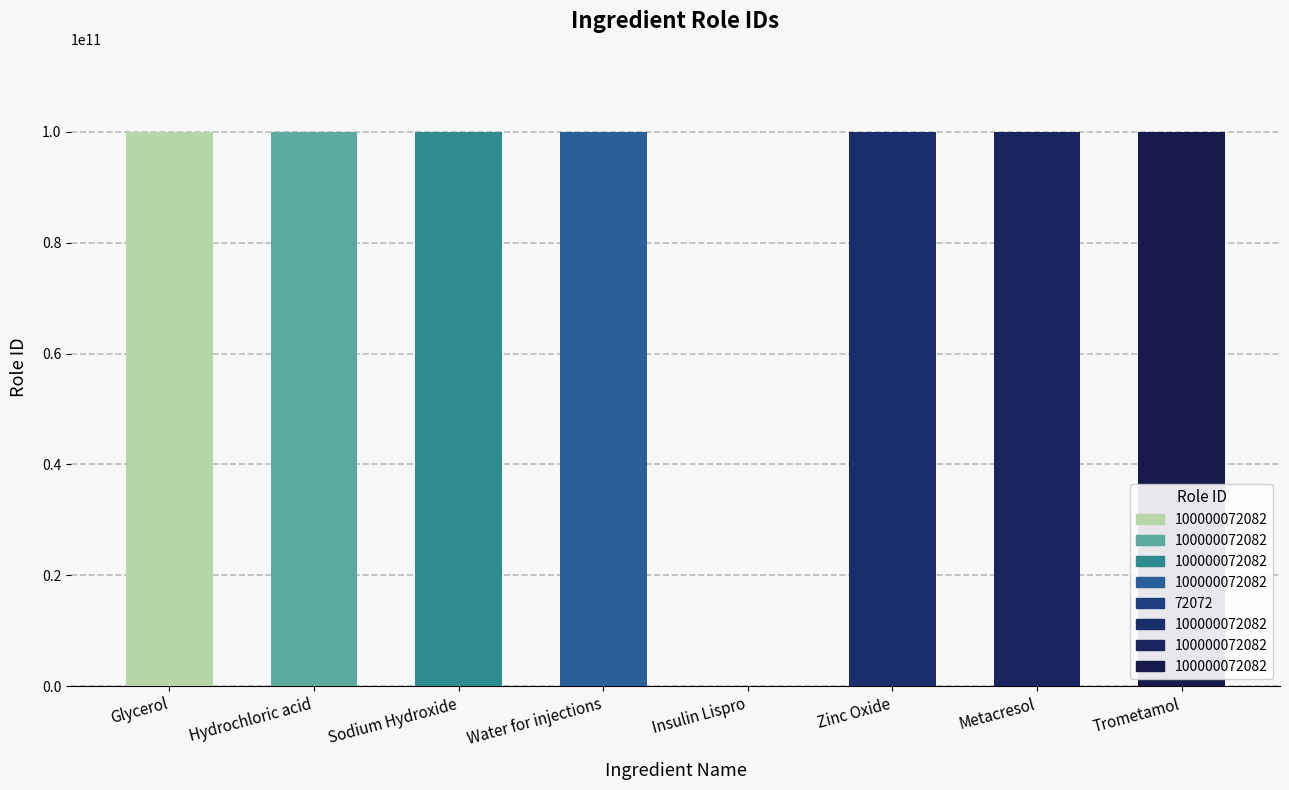

What is the sum of all values?

700000576646